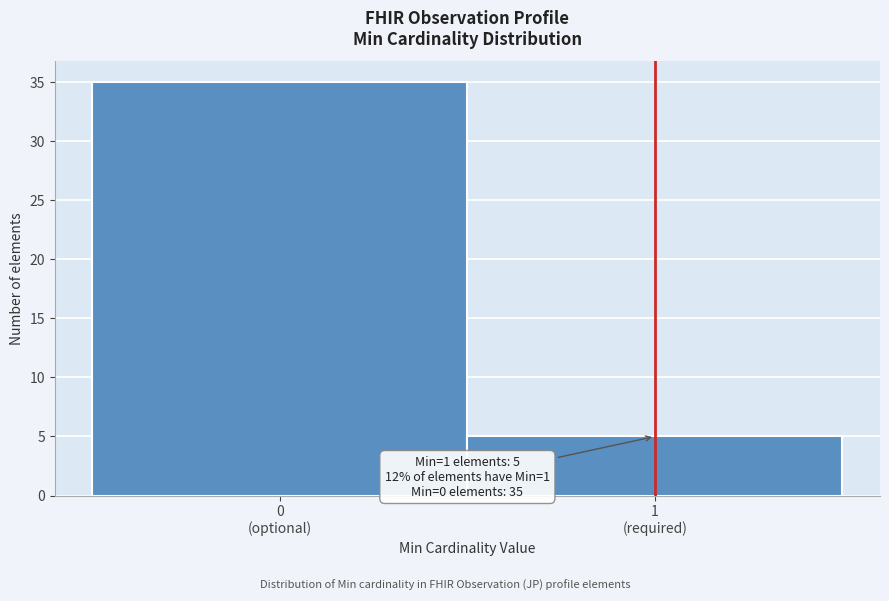

Reading left to right, what are all the values shown in this chart?

35	5